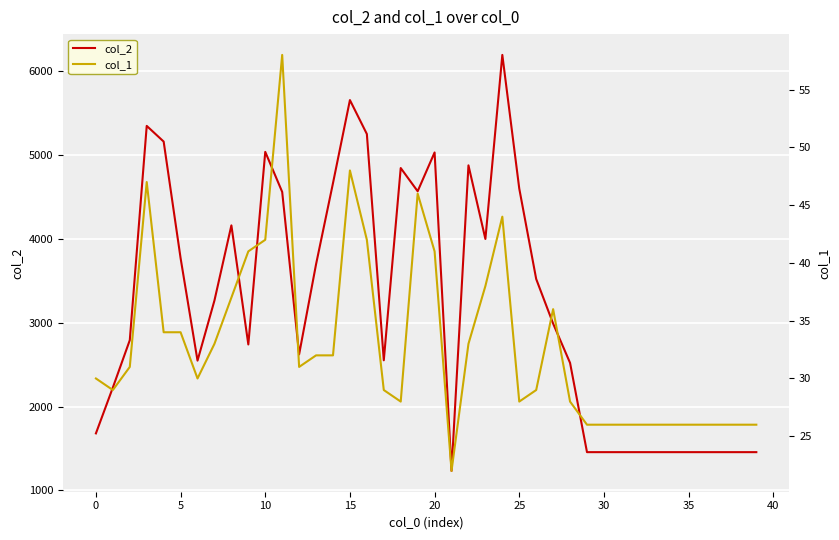

The value of col_1 at 11 is 24. True or false?

False